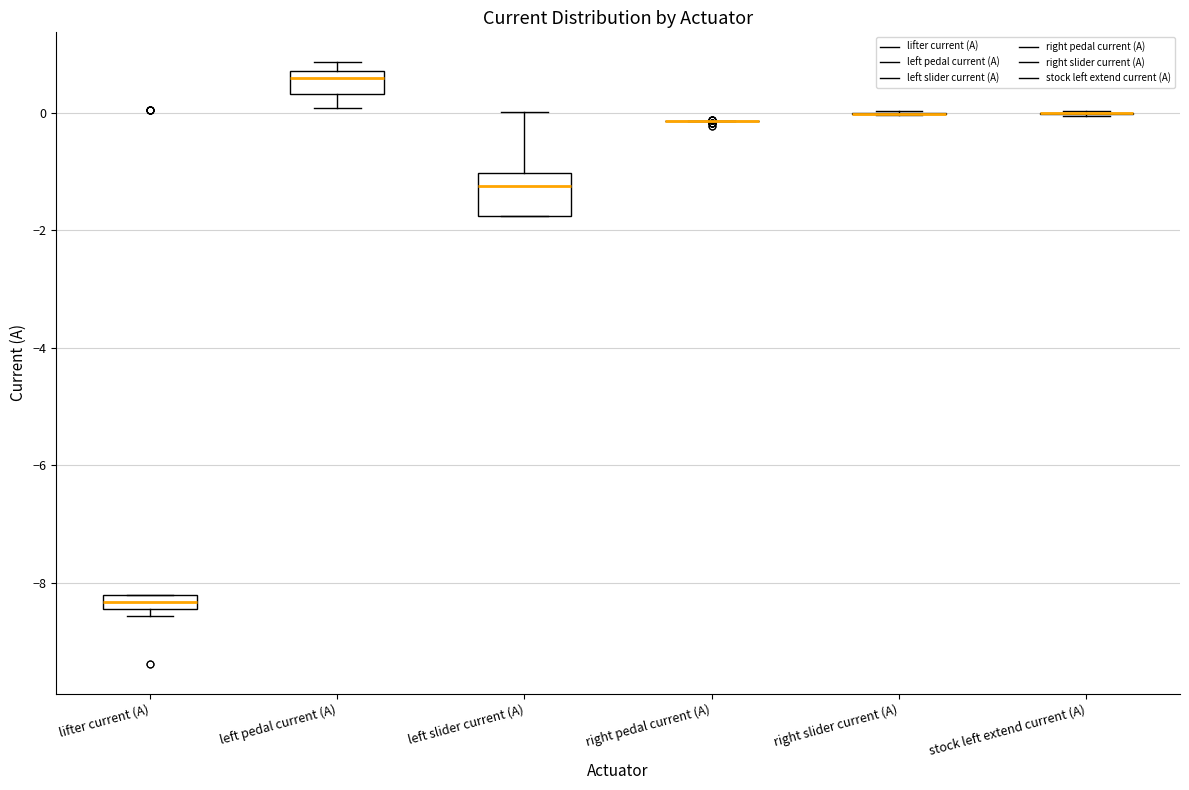

Comparing the boxes themselves (not the whiskers), which one is the tallest?

left slider current (A)